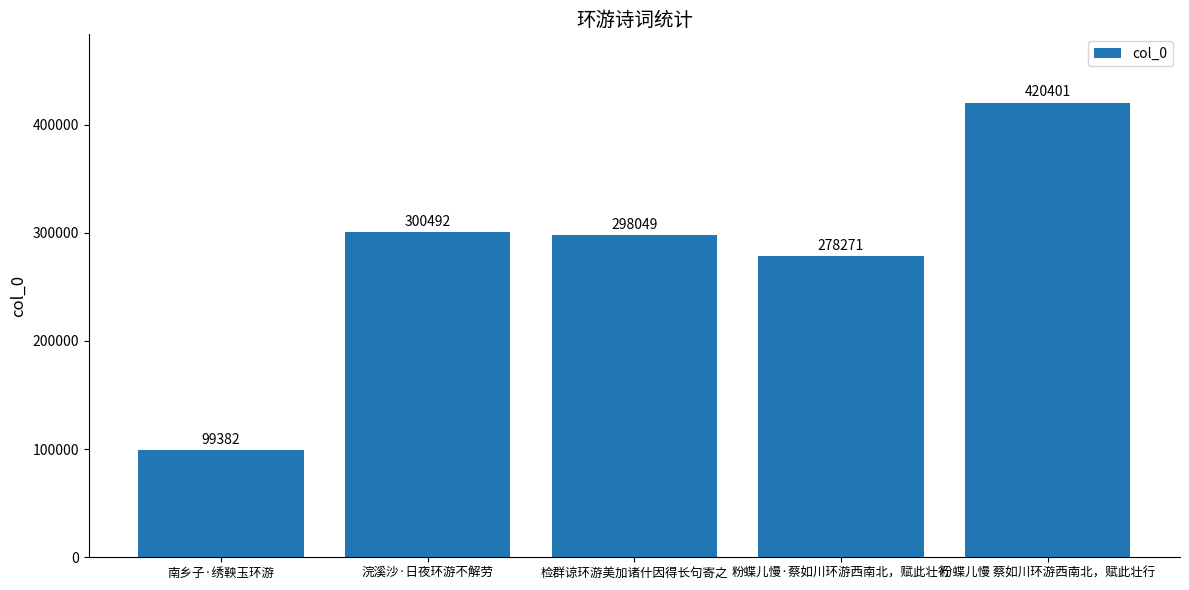

What is the approximate value at 检群谅环游美加诸什因得长句寄之?

298049